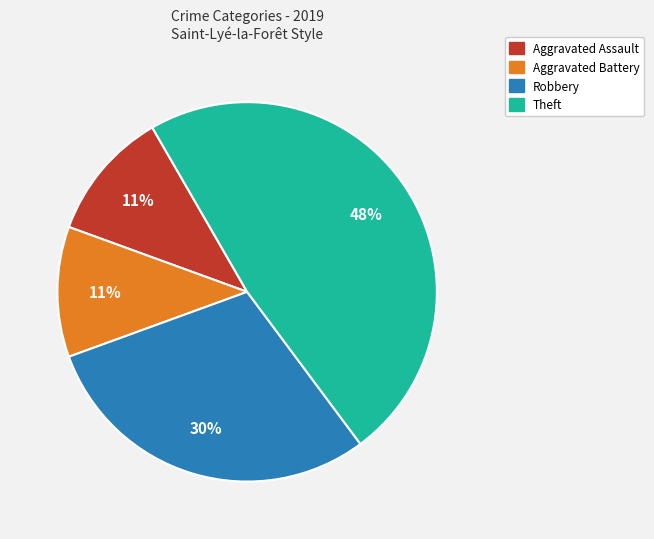

To the nearest percent, what is the difference between the largest and smallest slice percentages?

37%